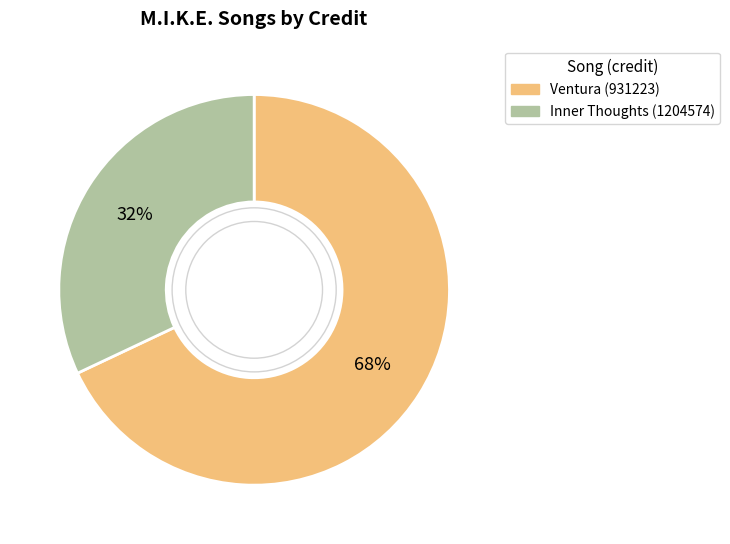

The Inner Thoughts (1204574) slice represents 32% of the pie. True or false?

True